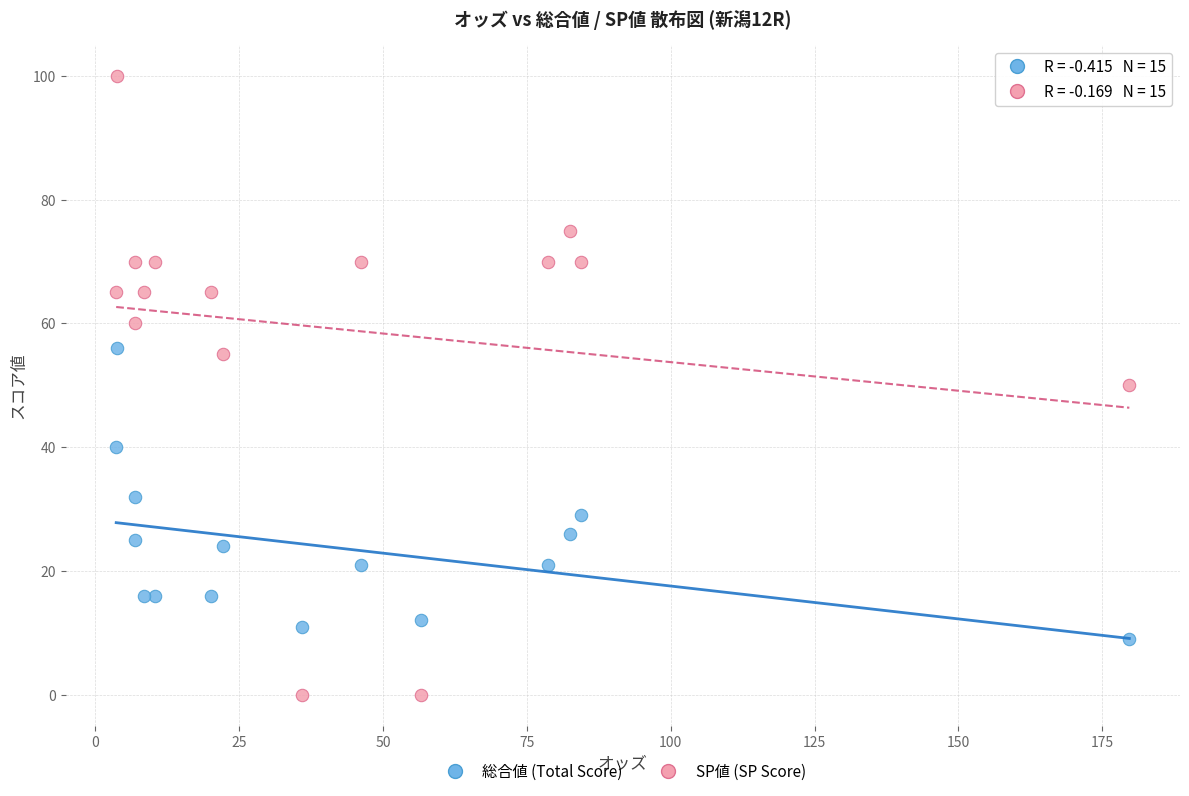

Across all data points, what is the range of Y values (max minus min)?

100